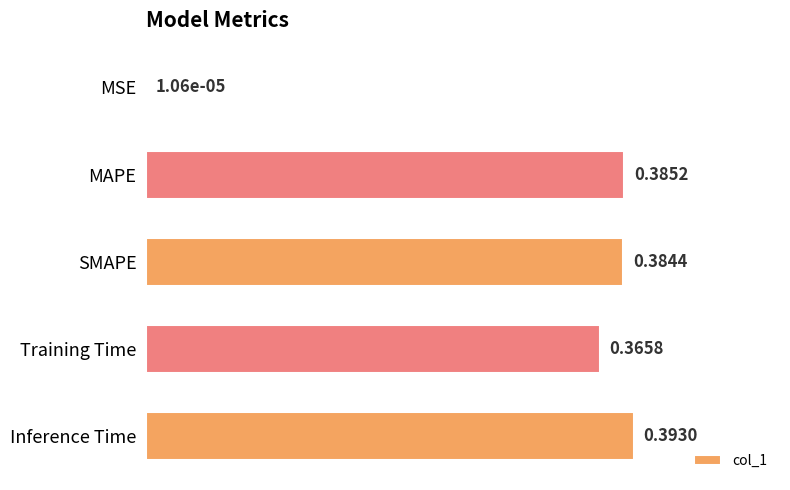

At which label is the value closest to 0?

MSE